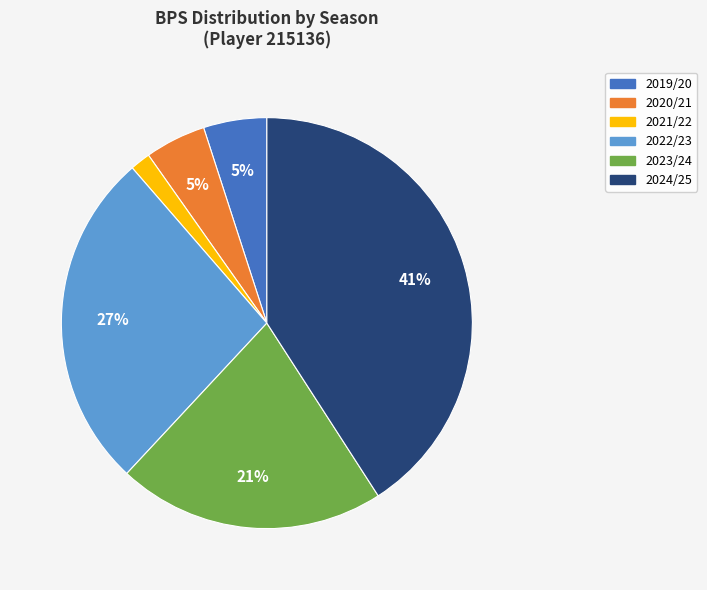

Approximately how many times larger is the value at 2023/24 compared to 2022/23?

0.8